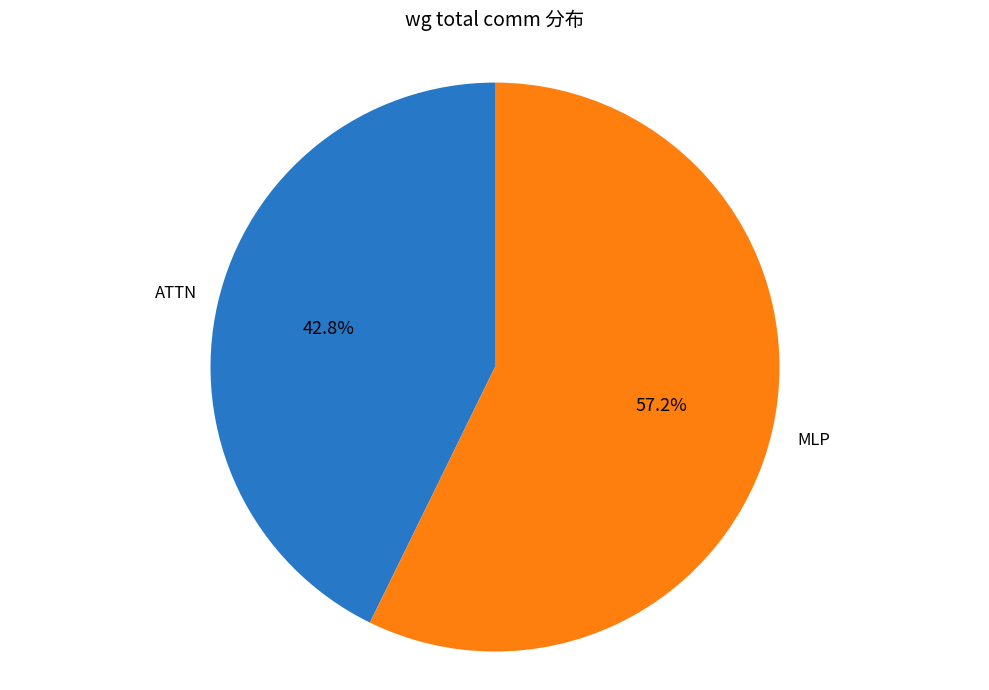

Is there a majority slice in this chart?

Yes